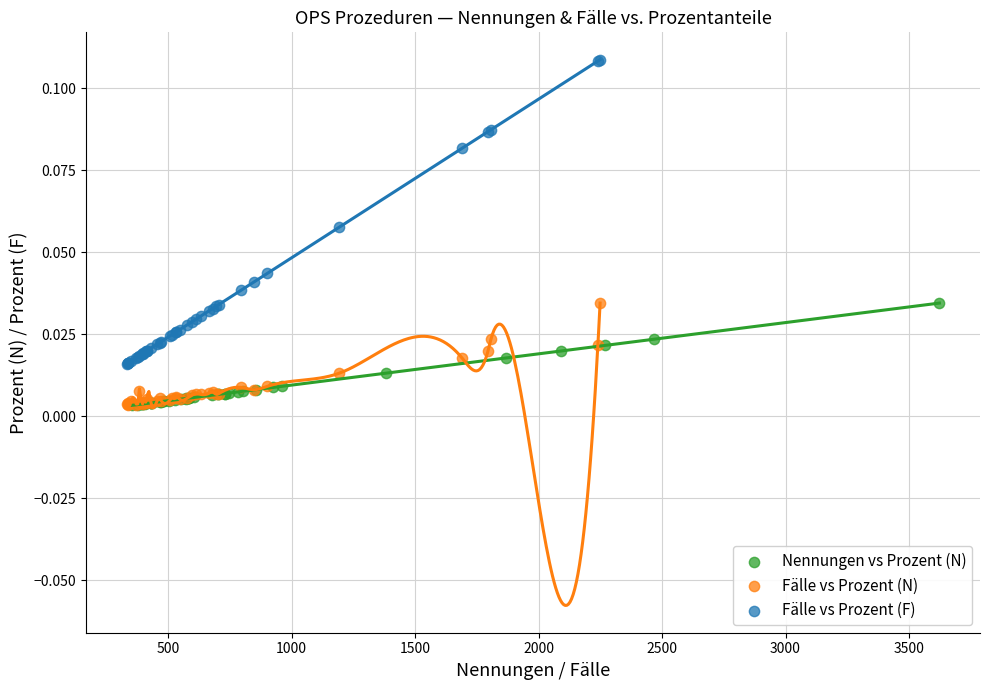

Which series has the largest Y range (max minus min)?

Fälle vs Prozent (F)